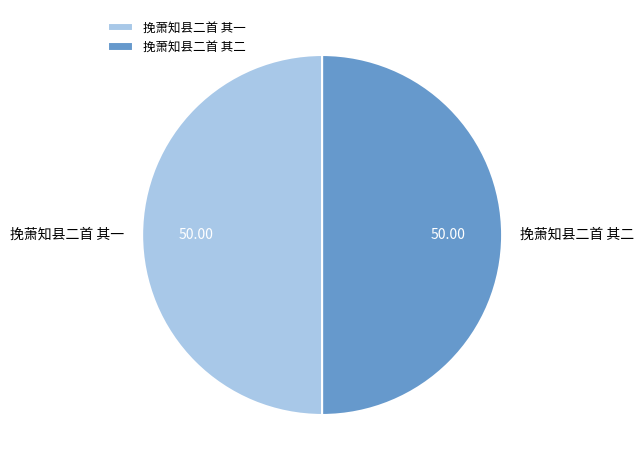

How many slices are in this pie chart?

2